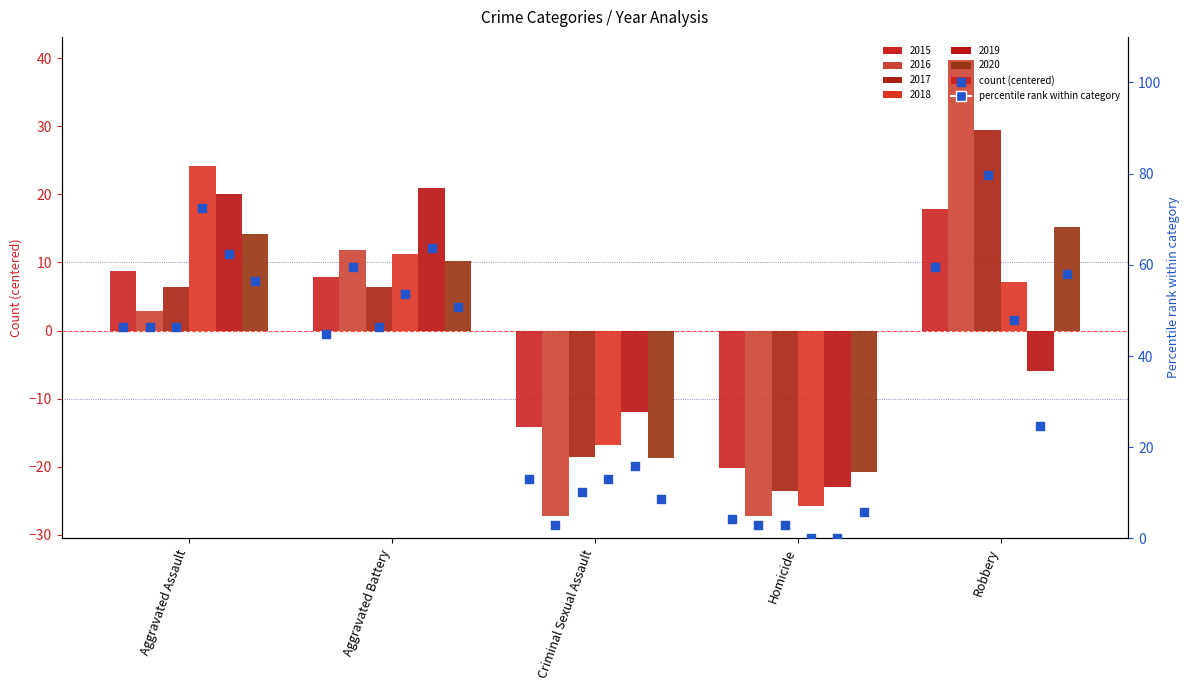

What is the ratio of the value at Criminal Sexual Assault to the value at Aggravated Assault?

0.3